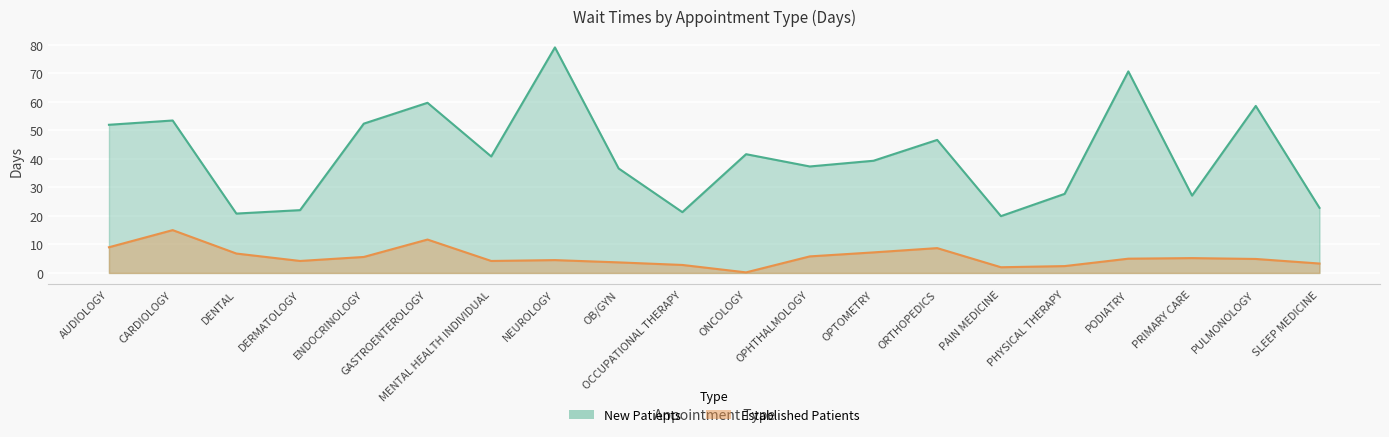

What are all the series names shown in the legend?

NewPatients, EstablishedPatients